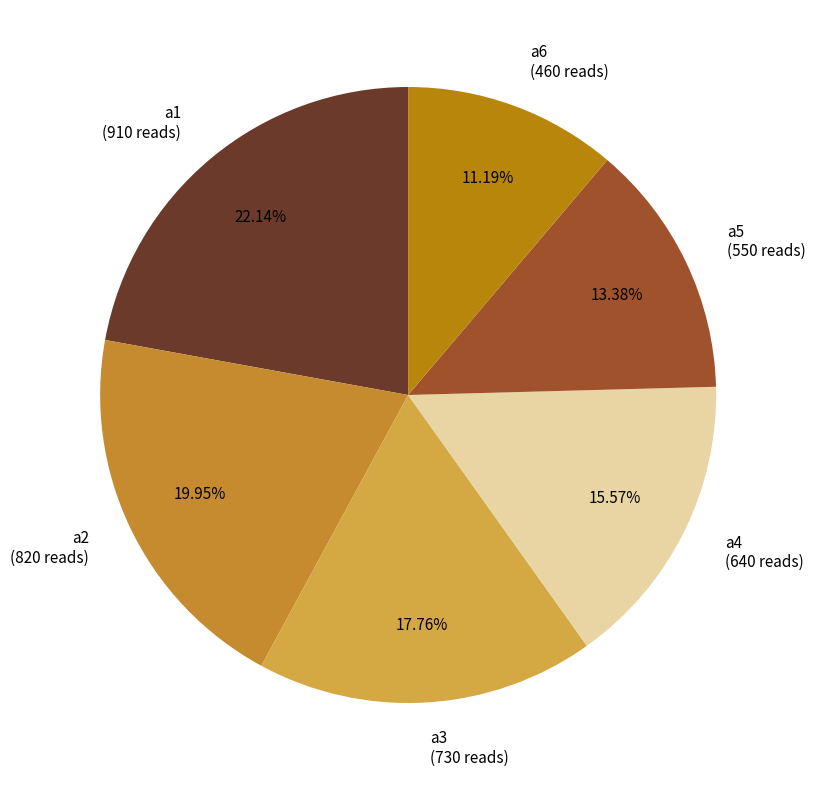

Is there a majority slice in this chart?

No